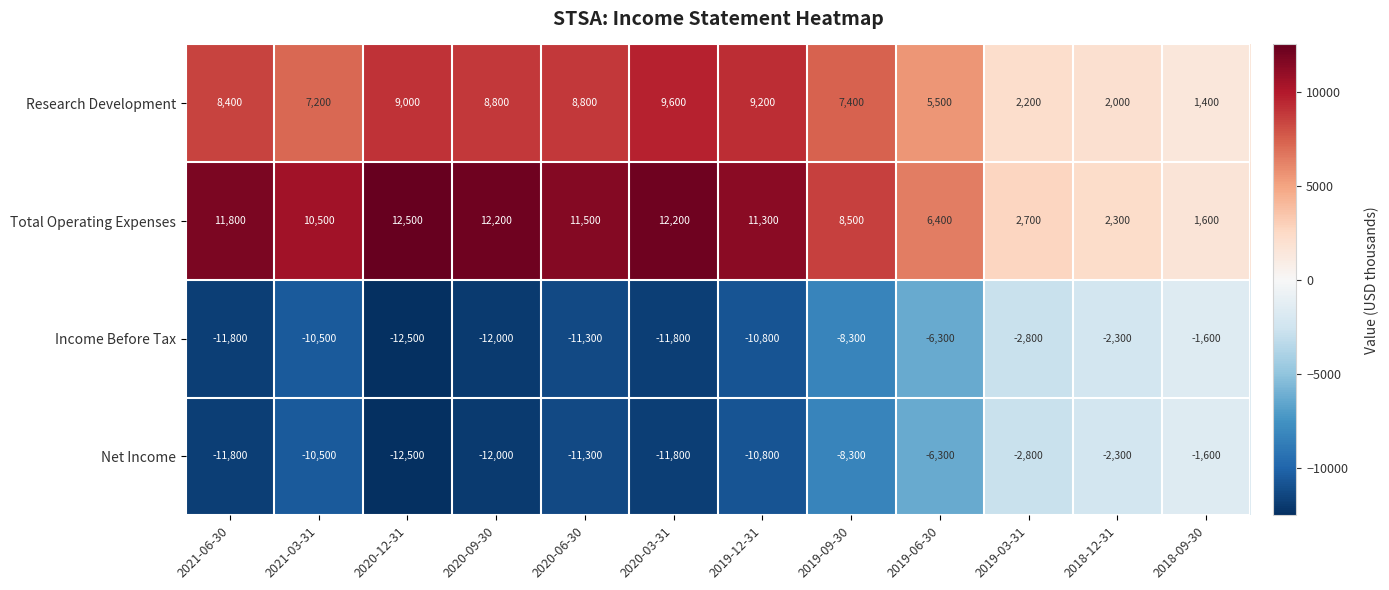

What is the difference between the highest and lowest values at 2020-06-30?

22800